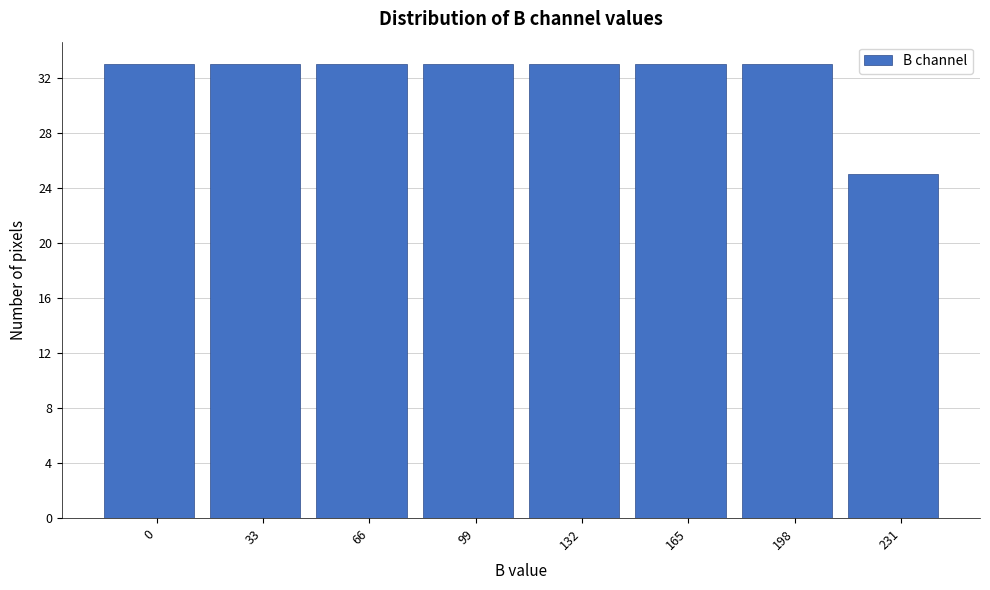

Reading left to right, transcribe all the data shown in this chart.

0=33	33=33	66=33	99=33	132=33	165=33	198=33	231=25